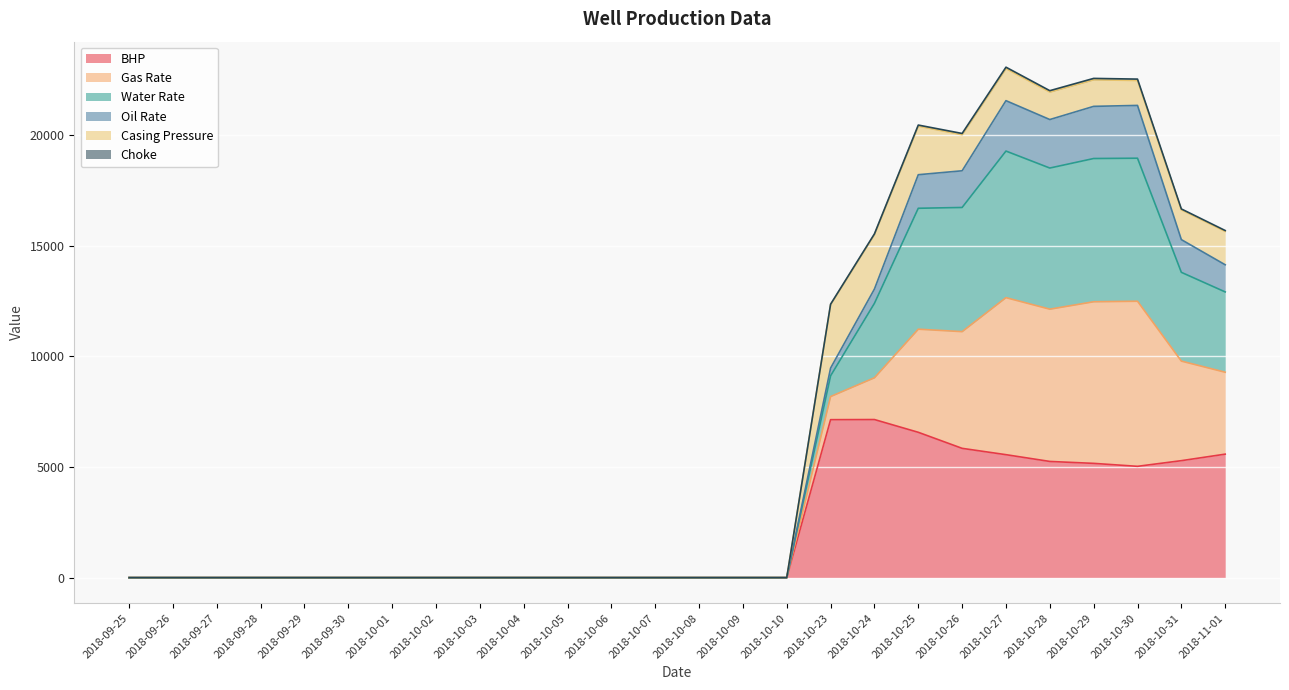

What is the label of the 14th point from the left?

2018-10-08